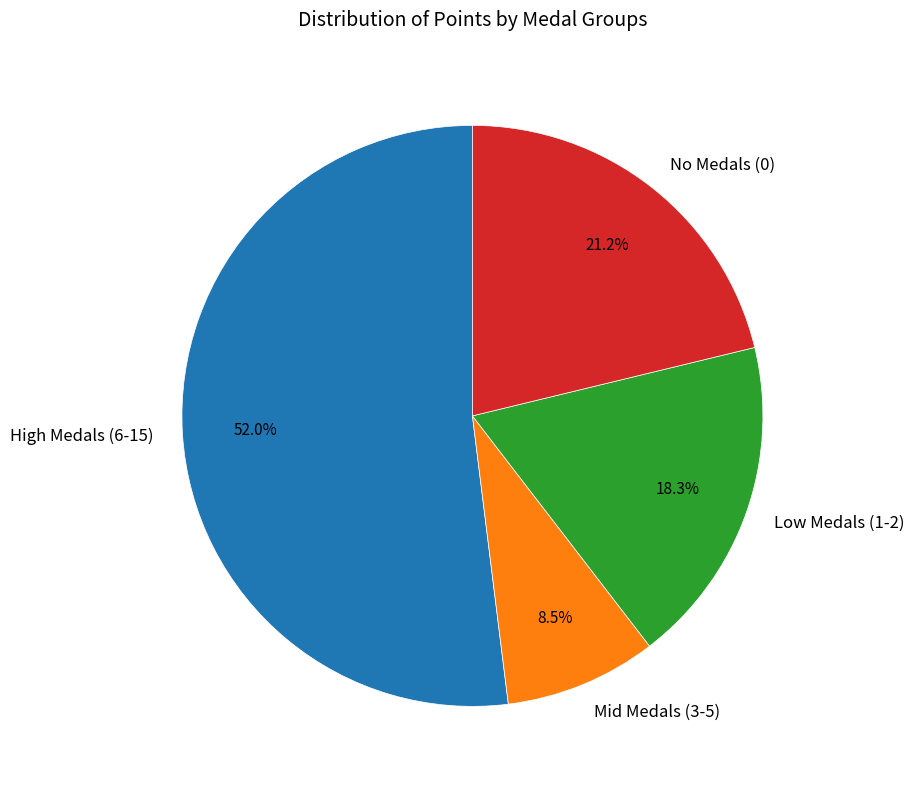

To the nearest percent, what is the average slice percentage?

25%